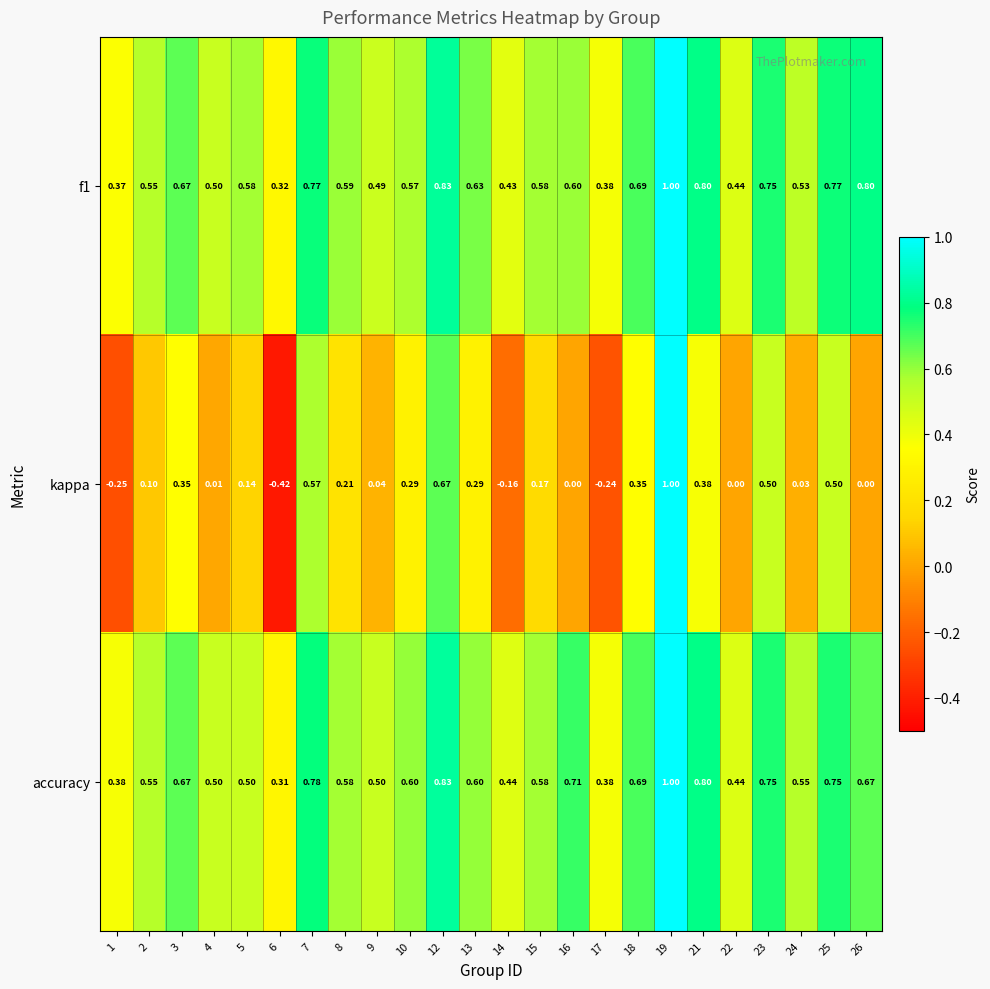

Is the value of f1 at 13 greater than the value of accuracy at 22?

Yes